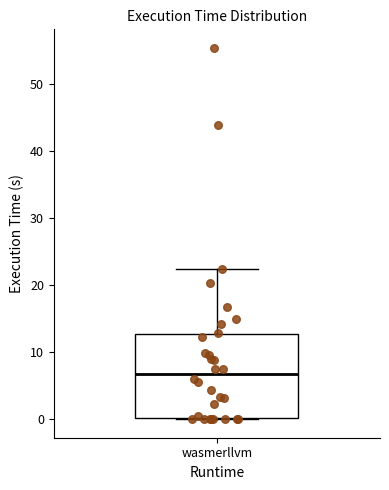

Read this box plot against the y-axis: the position of the median line, the range covered by the box, and the ends of both whiskers. The values are not printed on the chart, so give them approximately, as read against the axis.

median 7, box 0 to 13, whiskers 0 to 22